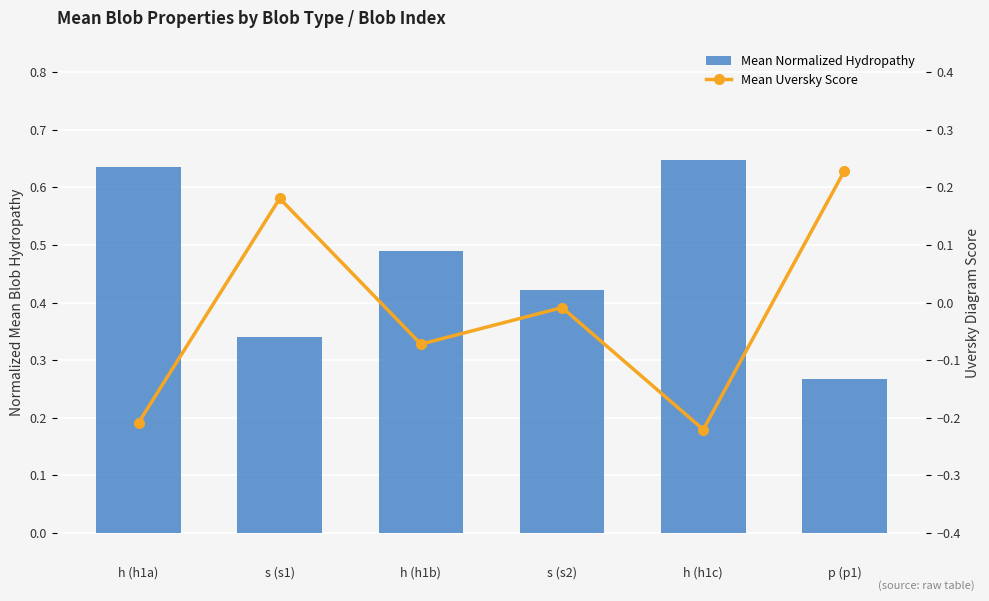

Count the number of data series in this chart.

2